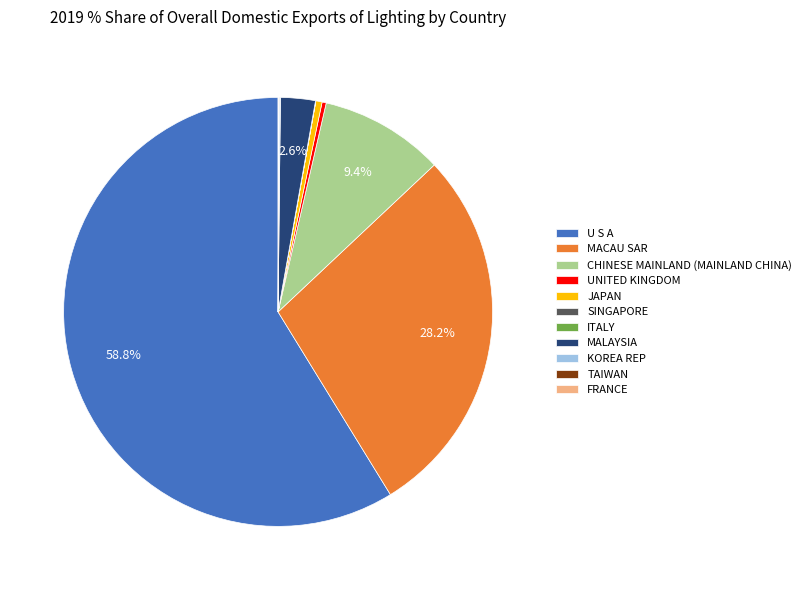

What is the total percentage of U S A and CHINESE MAINLAND (MAINLAND CHINA)?

68.2%